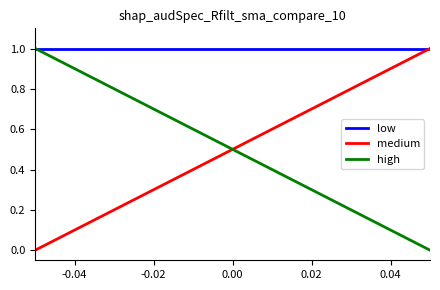

What is the highest value of the medium series?

1.0